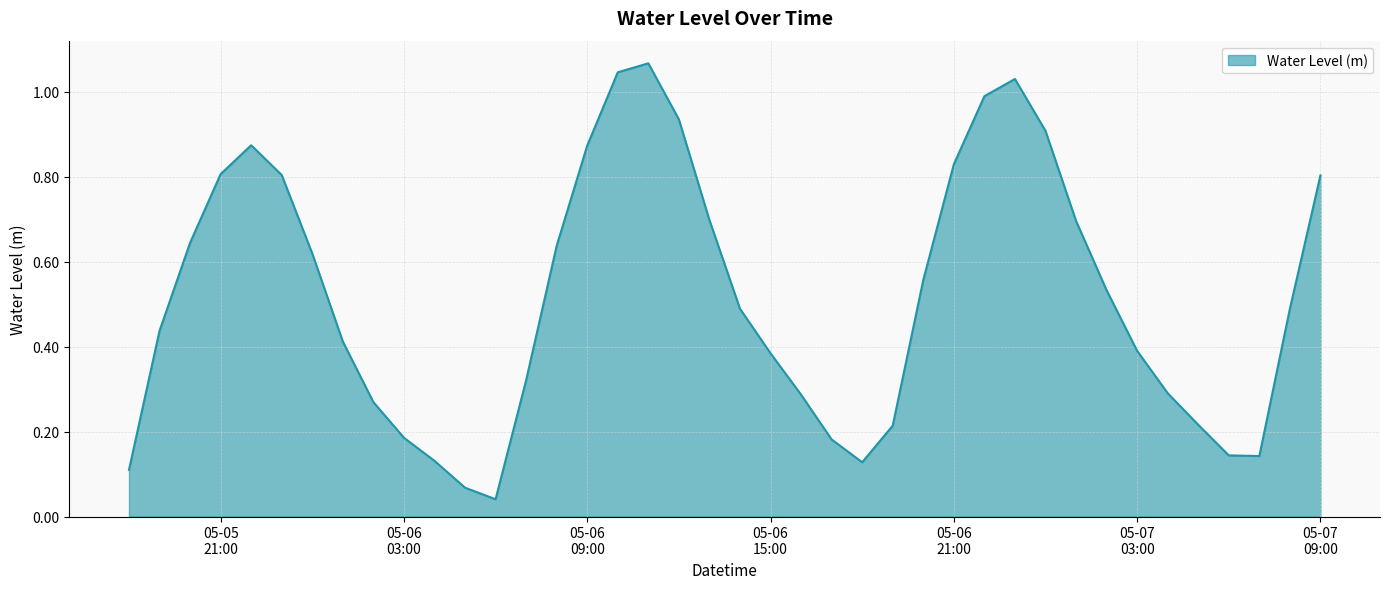

Where is the first local maximum?

2024-05-05 22:00:00